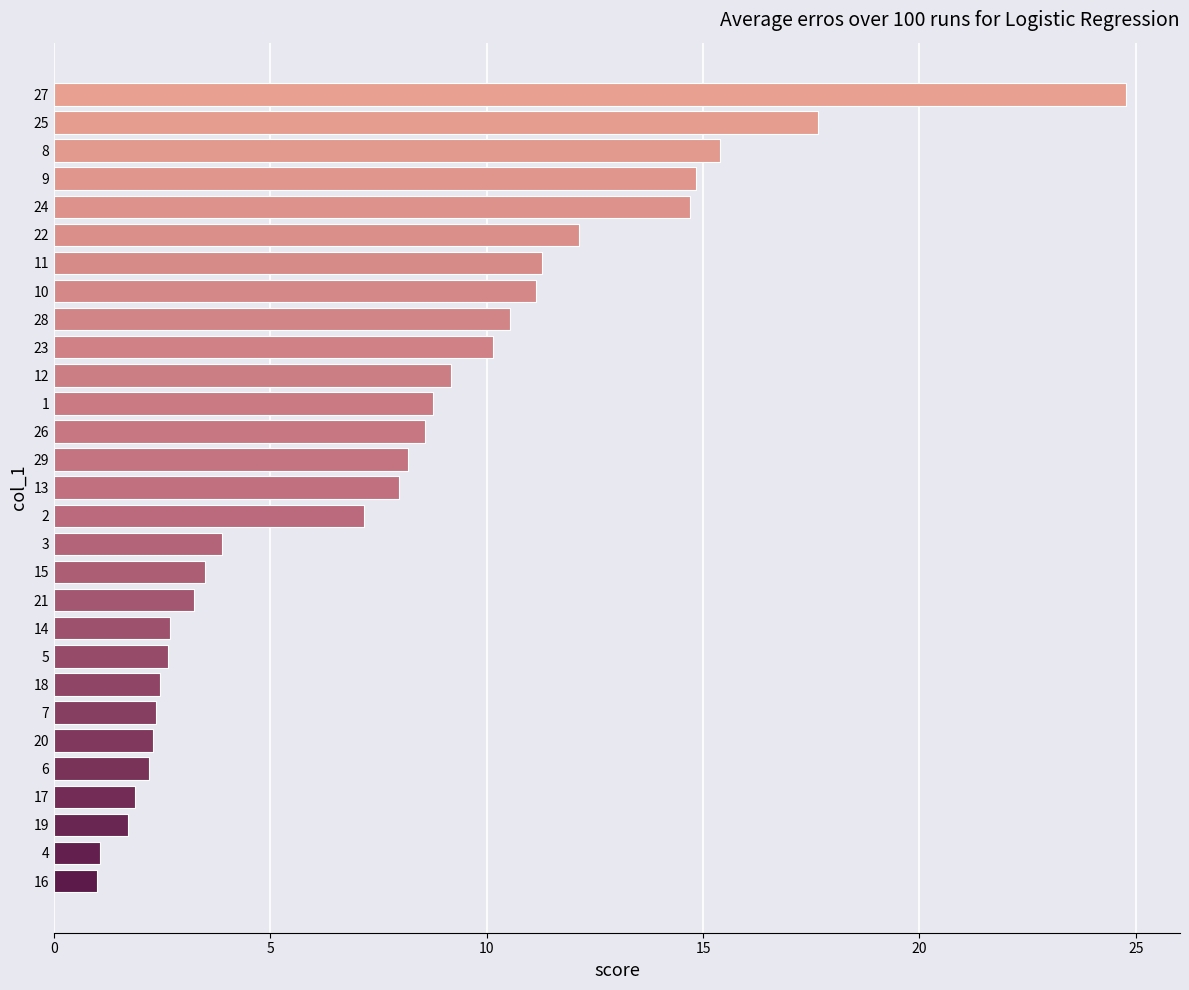

Approximately how many times larger is the value at 10 compared to 8?

0.7